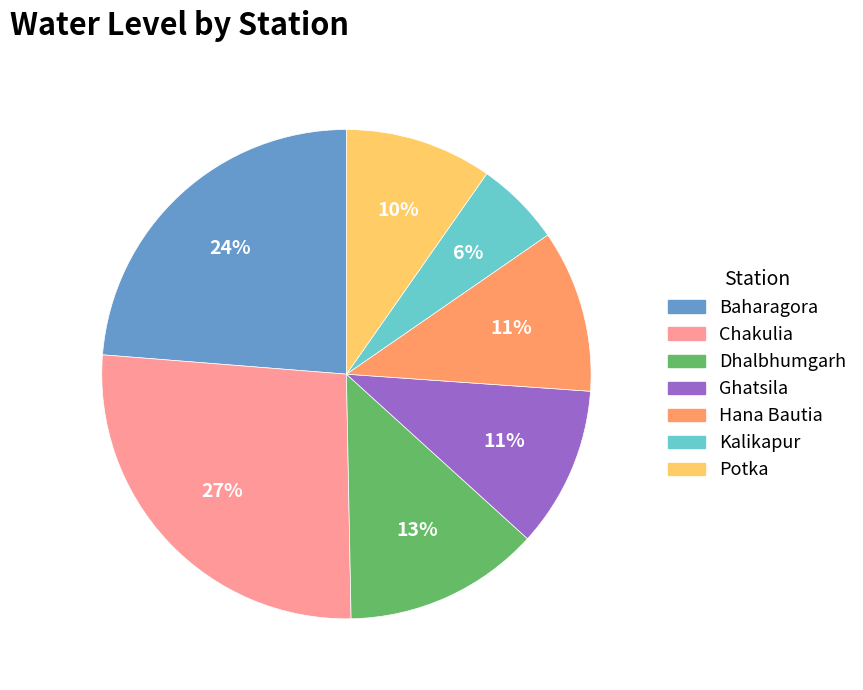

To the nearest percent, what is the average slice percentage?

14%